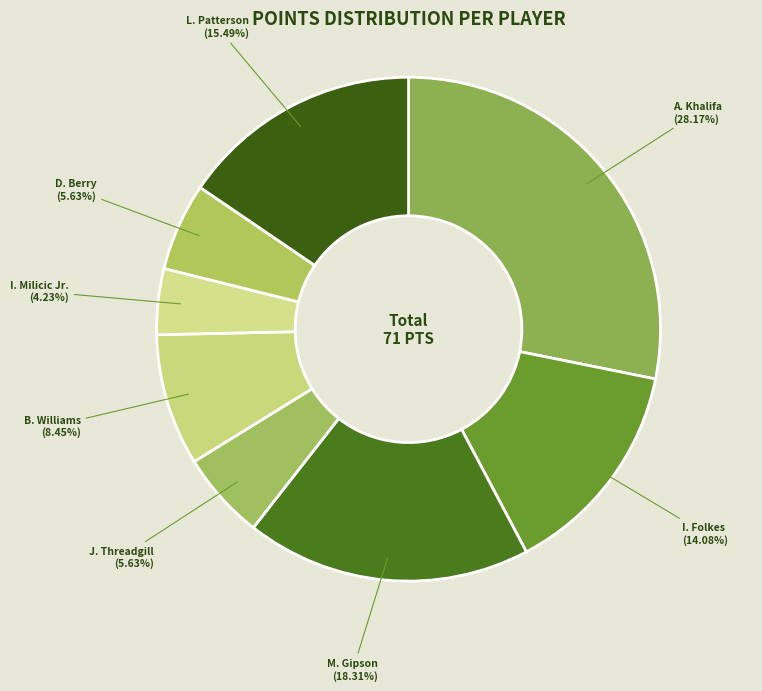

To the nearest percent, what percentage of the pie is A. Khalifa?

28%